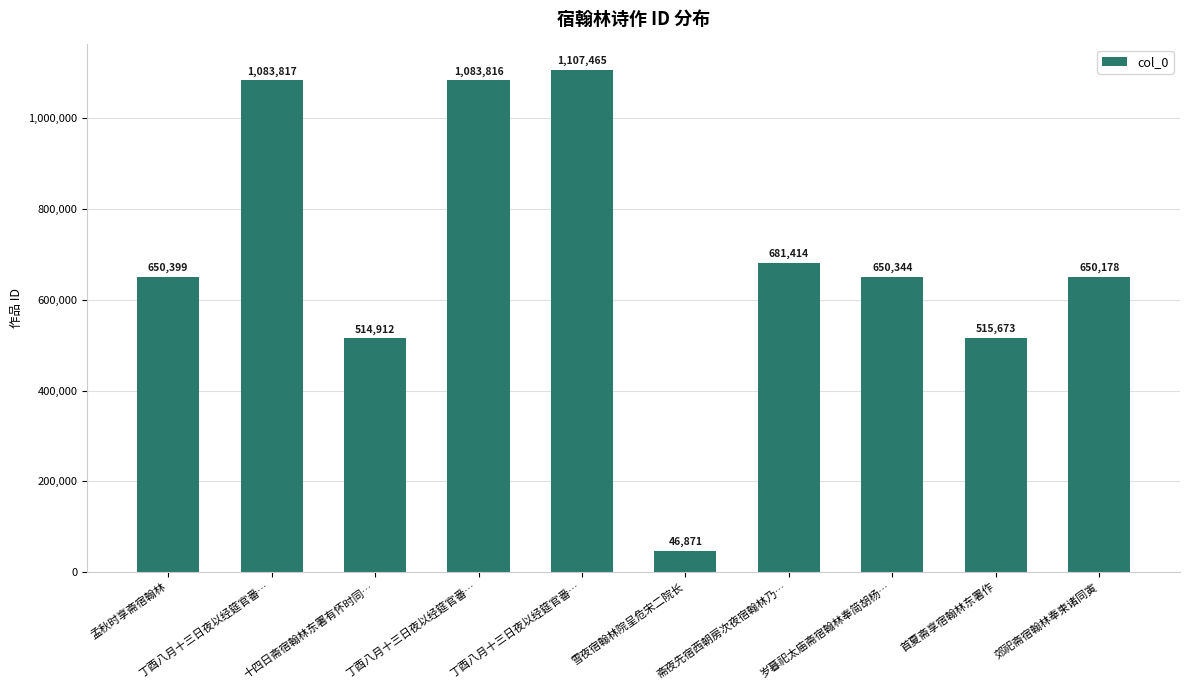

How many data points are less than 650399?

5